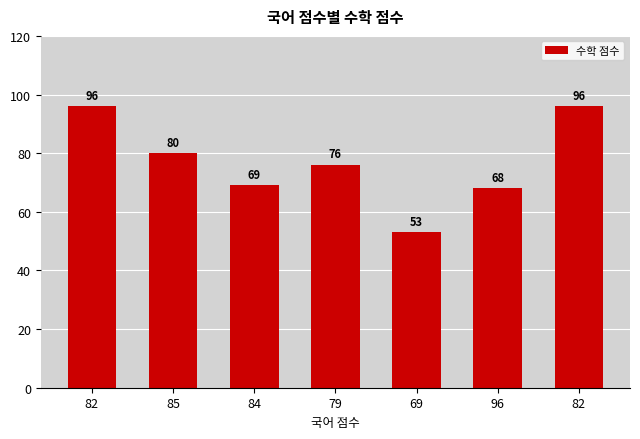

List the labels in order of value, largest first.

82, 82, 85, 79, 84, 96, 69